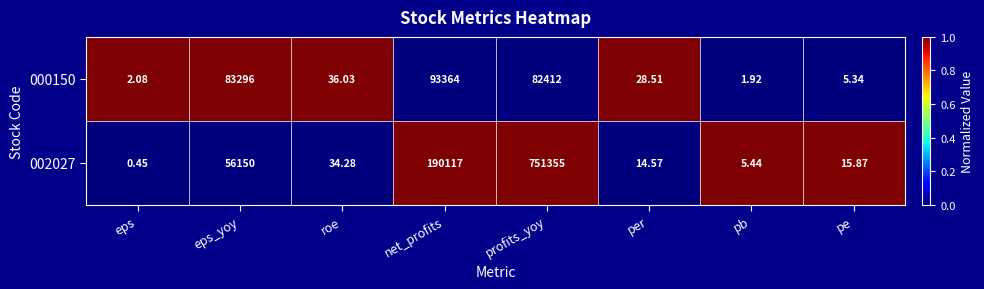

At roe, list the series in order from largest to smallest.

000150, 002027